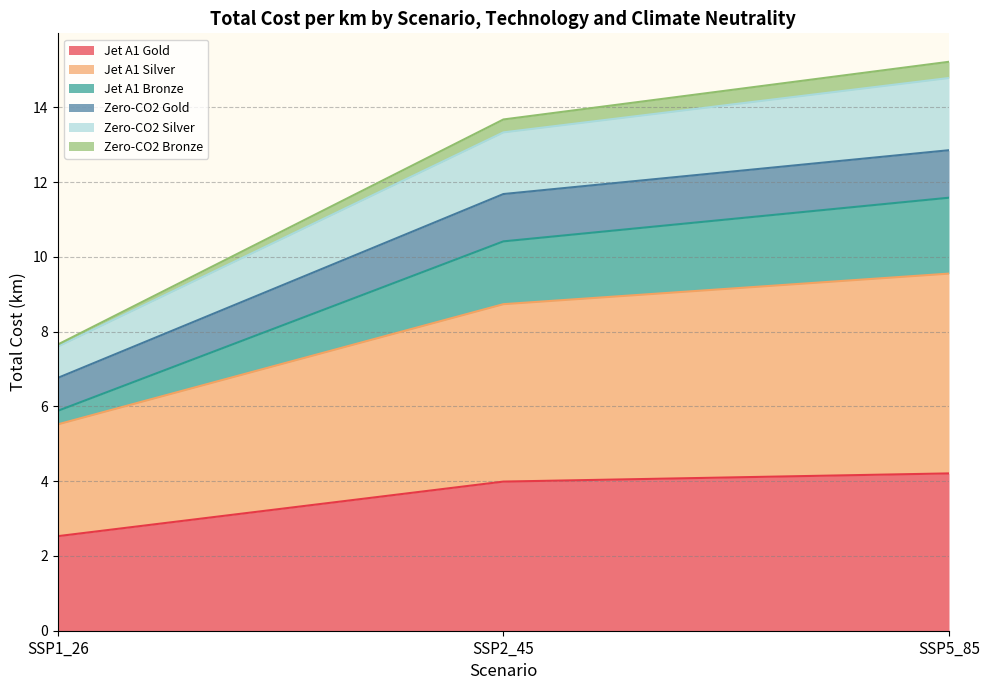

Which category has the lowest value in the Jet A1 Gold series?

SSP1_26